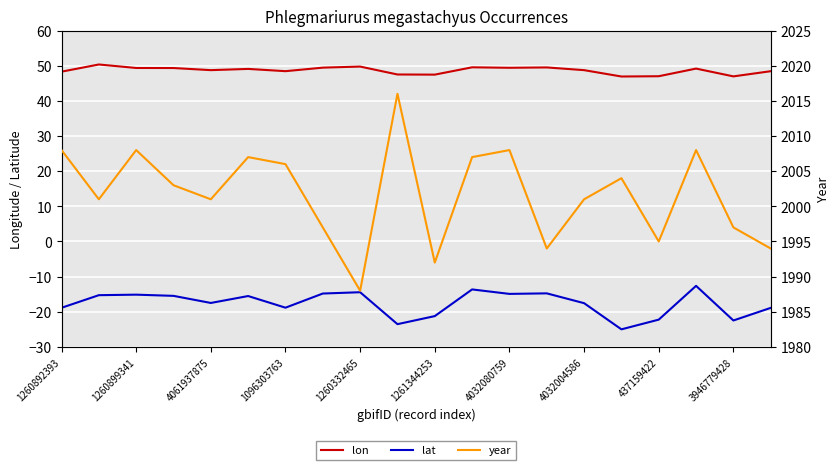

What is the maximum value for lon?

50.3